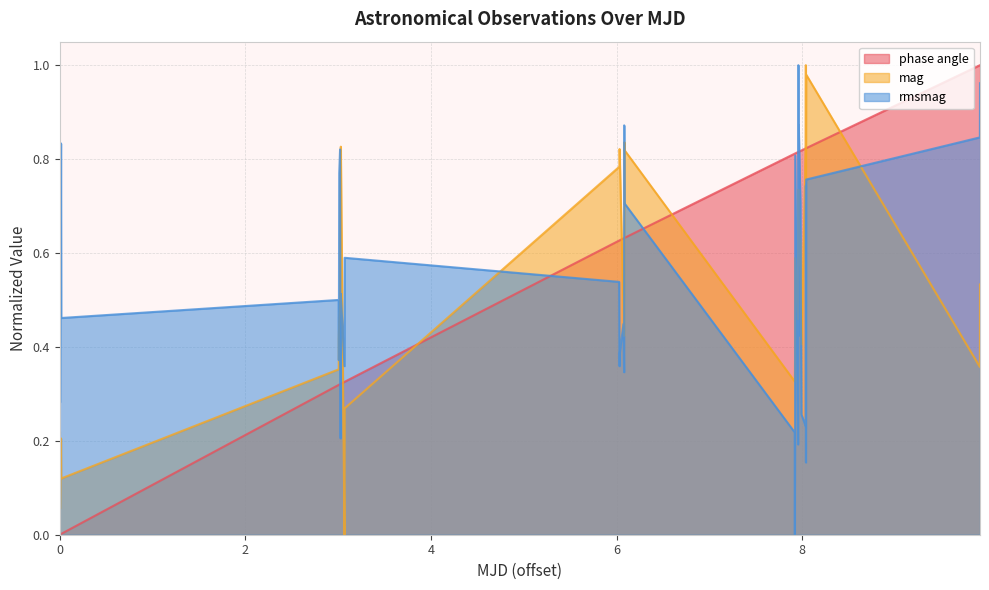

Reading left to right, transcribe all the data shown in this chart.

phase angle: 0.0	0.0	0.0	0.0	0.0	0.3	0.3	0.3	0.3	0.3	0.3	0.3	0.3	0.3	0.6	0.6	0.6	0.6	0.6	0.6	0.6	0.6	0.8	0.8	0.8	0.8	0.8	0.8	0.8	0.8	0.8	0.8	0.8	0.8	0.8	0.8	0.8	0.8	1.0	1.0
mag: 0.1	0.2	0.1	0.2	0.1	0.4	0.4	0.5	0.5	0.6	0.8	0.8	0.0	0.3	0.8	0.8	0.8	0.5	0.4	0.5	0.8	0.8	0.3	0.3	0.4	0.6	0.5	0.6	0.7	0.6	0.6	0.7	0.6	0.4	0.8	1.0	0.8	1.0	0.4	0.5
rmsmag: 0.4	0.8	0.3	0.8	0.5	0.5	0.4	0.8	0.8	0.8	0.2	0.5	0.4	0.6	0.5	0.4	0.4	0.4	0.3	0.9	0.7	0.7	0.2	0.0	0.2	0.8	0.2	0.6	1.0	0.4	0.6	0.9	0.7	0.3	0.2	0.7	0.2	0.8	0.8	1.0